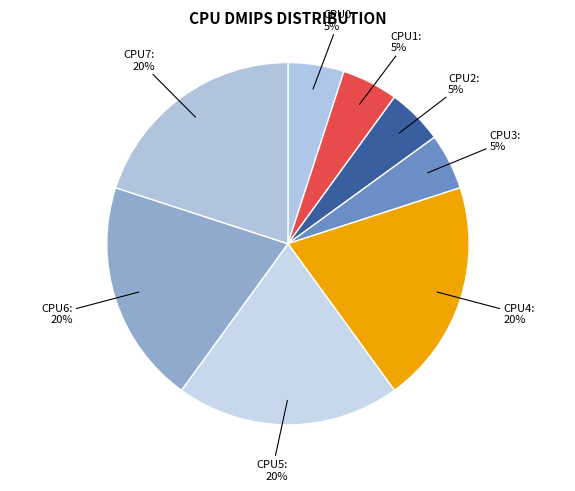

Is the sum of CPU6: and CPU4: greater than half?

No